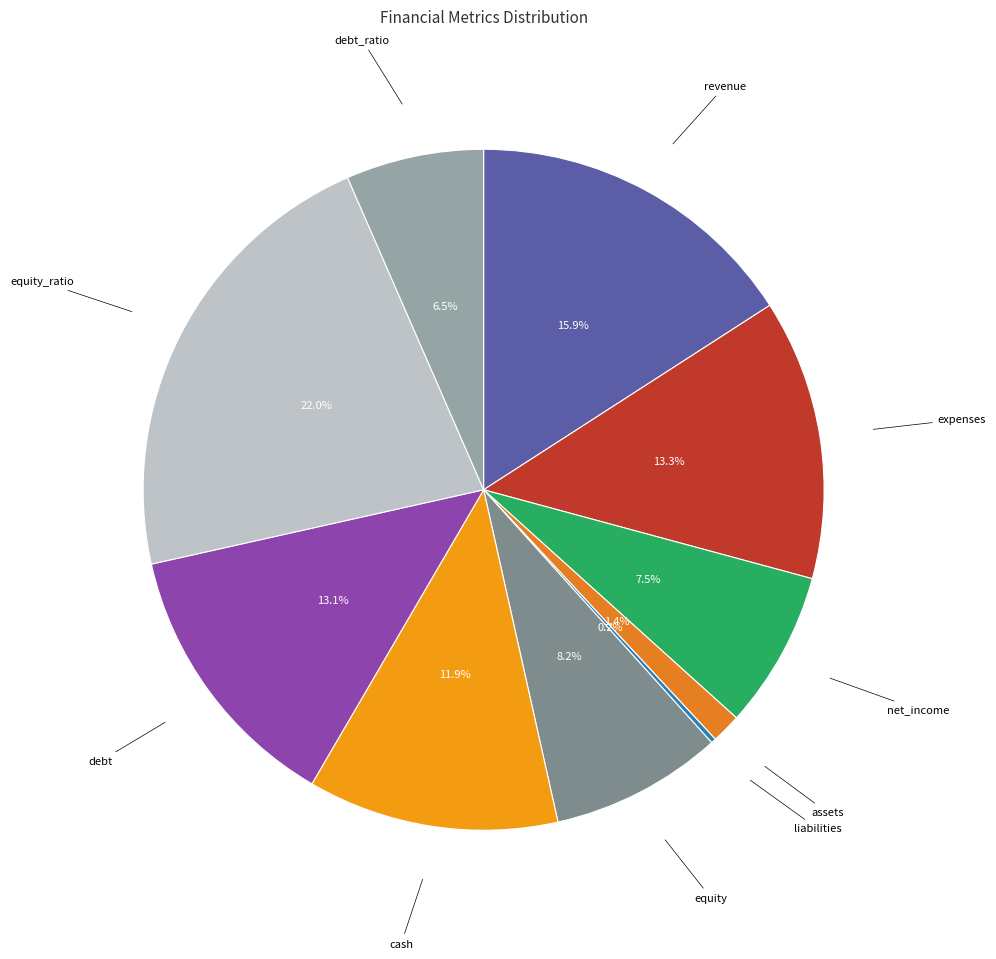

Which category has the biggest portion of the pie?

equity_ratio